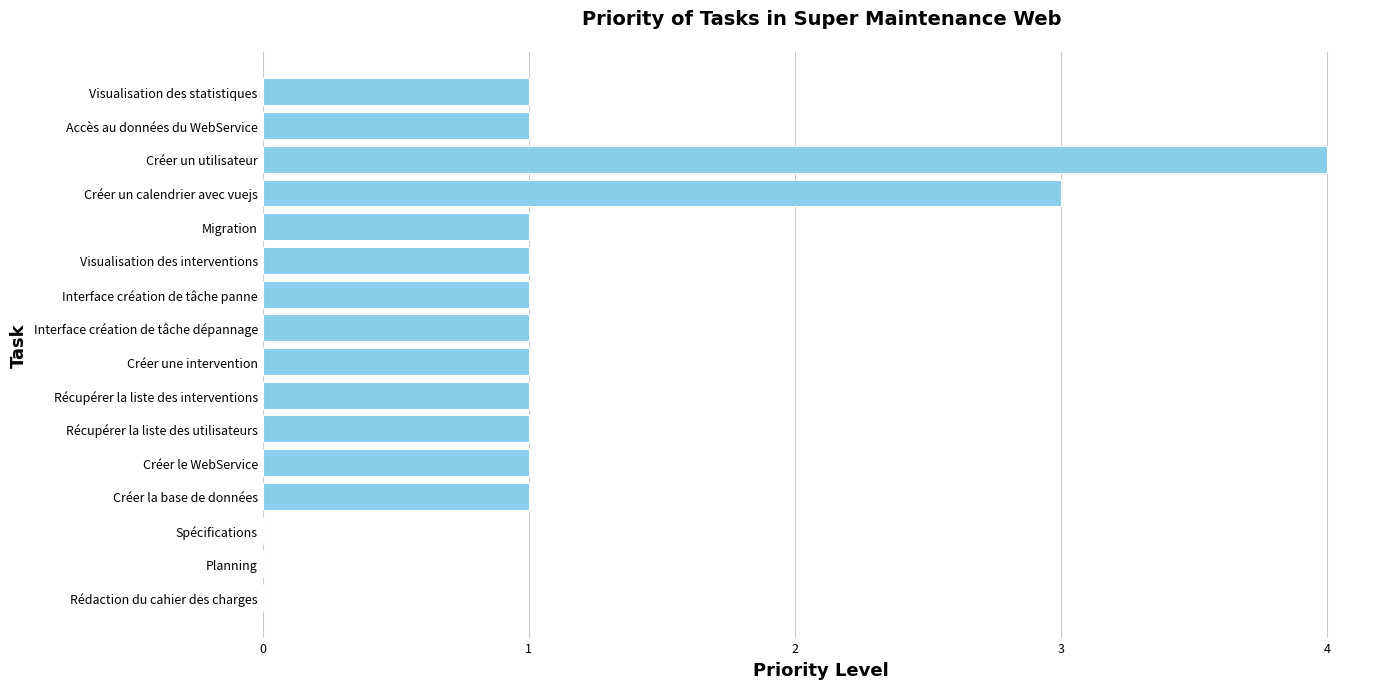

Which has a higher value, Créer un utilisateur or Visualisation des statistiques?

Créer un utilisateur